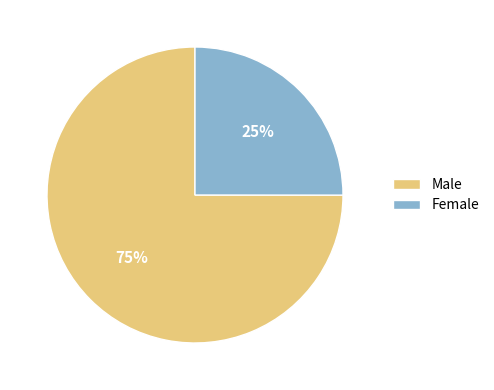

Do Male and Female together represent more than half of the pie?

Yes